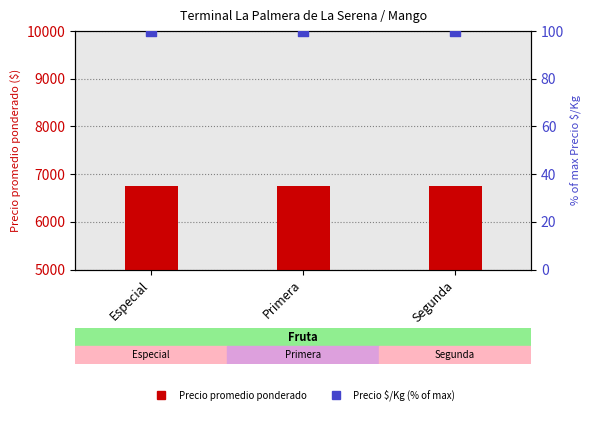

At how many categories does at least one series exceed 4064?

3